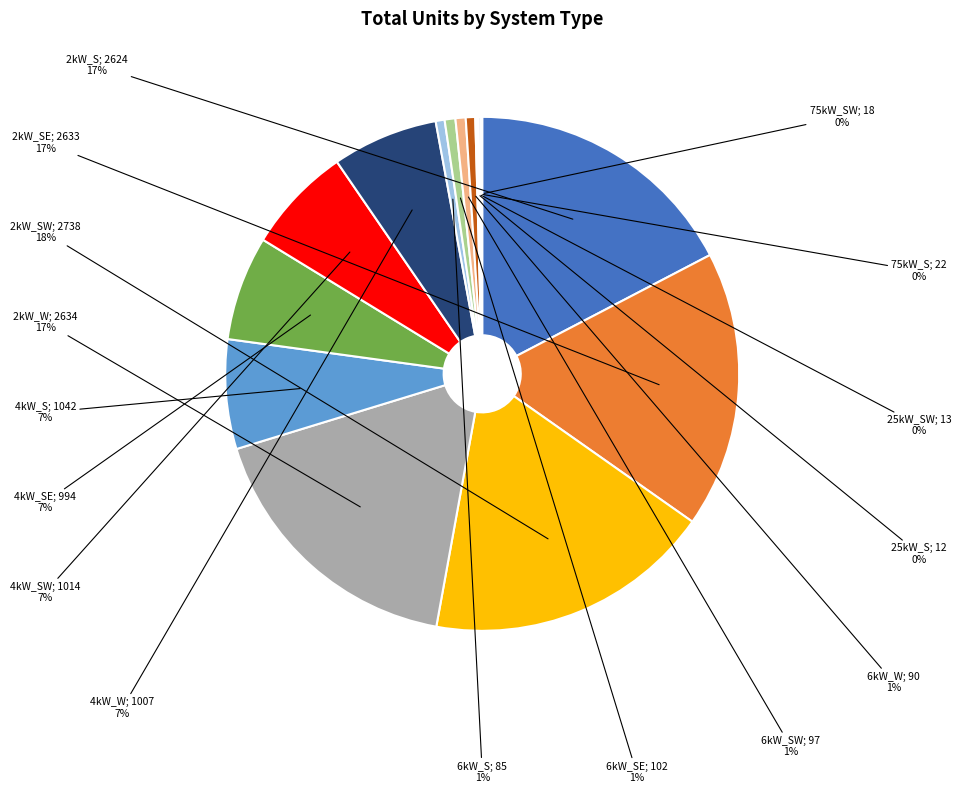

How many slices are in this pie chart?

16